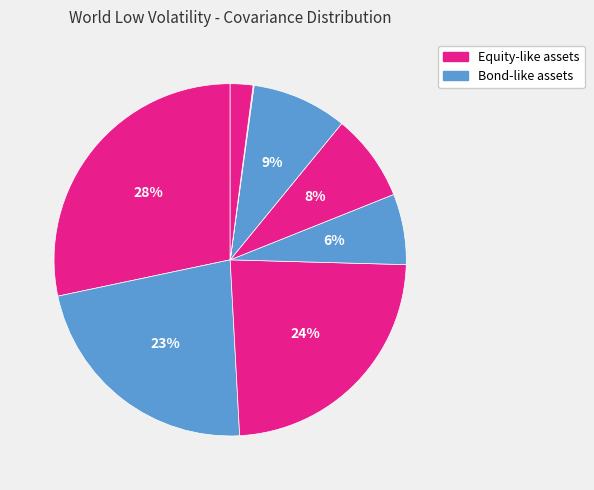

Is there any slice that represents more than half of the pie?

No